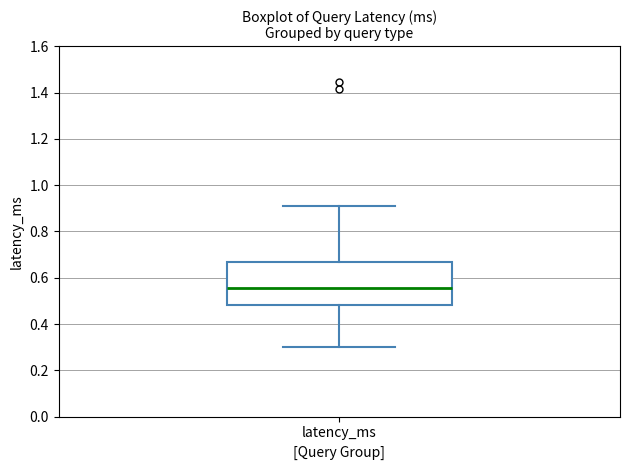

Read this box plot against the y-axis: the position of the median line, the range covered by the box, and the ends of both whiskers. The values are not printed on the chart, so give them approximately, as read against the axis.

median 0.56, box 0.48 to 0.66, whiskers 0.30 to 0.90